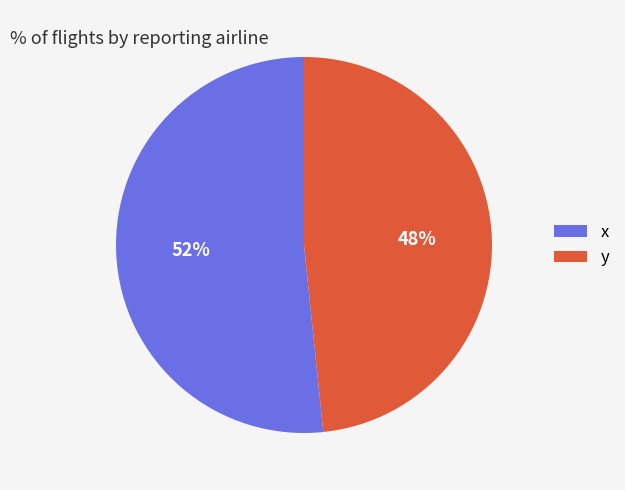

To the nearest percent, what is the average slice percentage?

50%